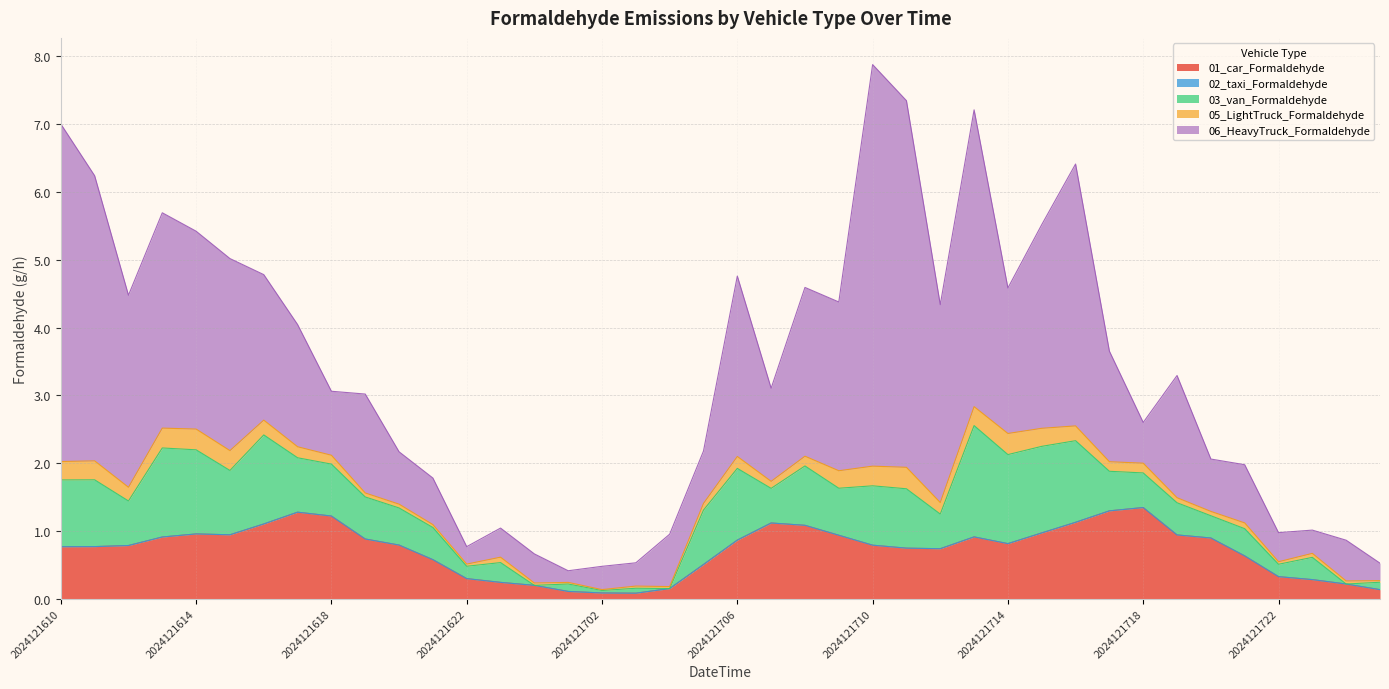

Does the chart have visible grid lines?

Yes